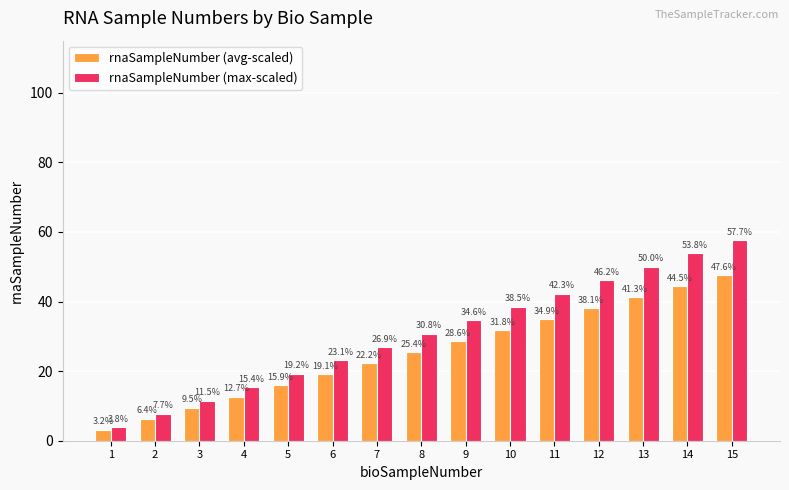

True or false: rnaSampleNumber (avg-scaled) has a value of 9.5 at 3.

True